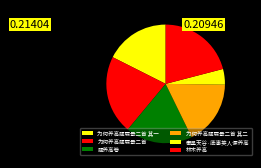

Is there any slice that represents more than half of the pie?

No